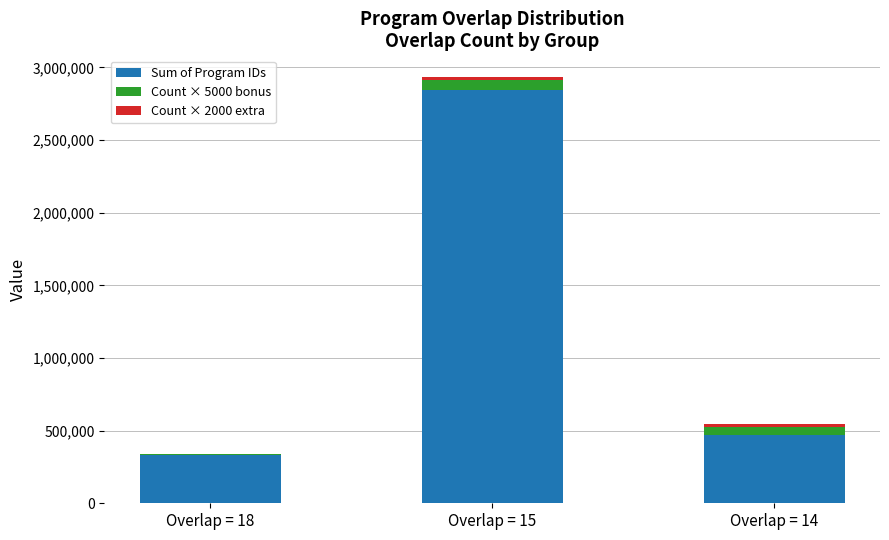

What is the maximum value for Sum of Program IDs?

2845303